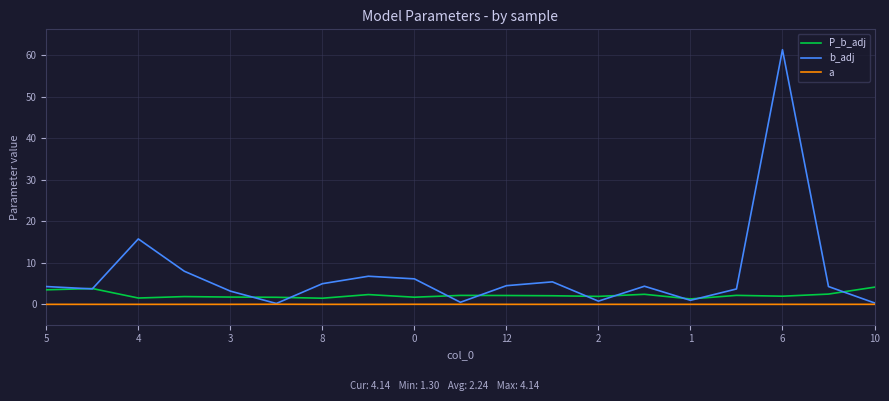

List the series in order of their overall mean, highest first.

b_adj, P_b_adj, a